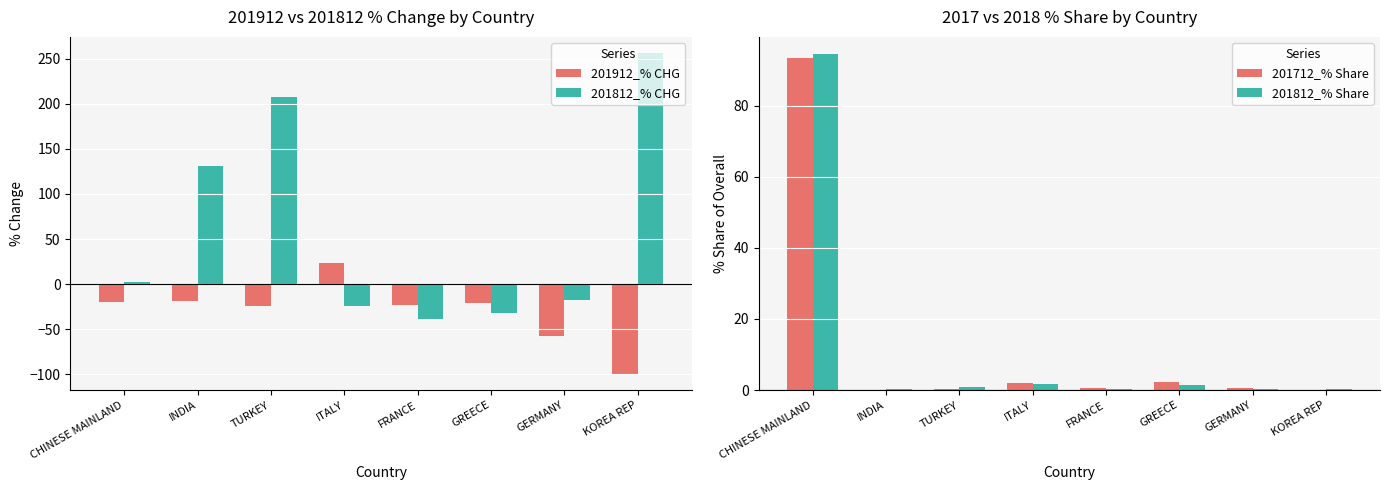

True or false: 201912_% CHG has a value of 23.9 at ITALY.

True